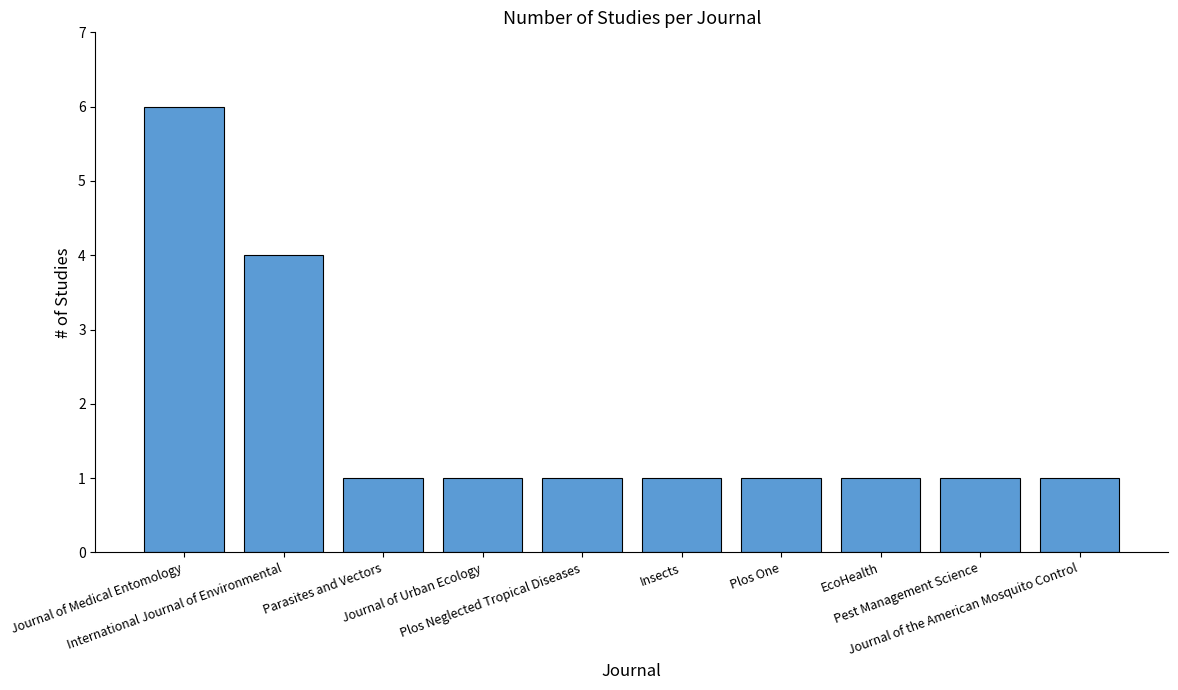

What is the maximum value shown in the chart?

6